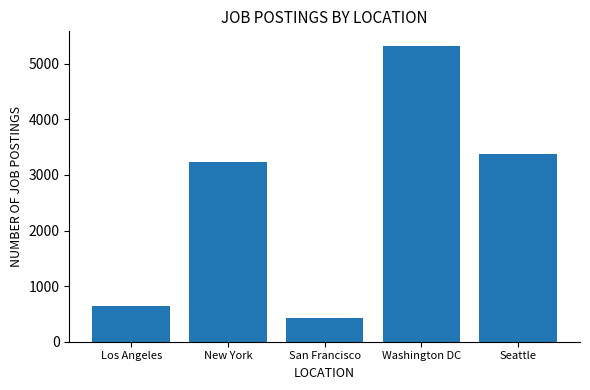

What position from the left is New York?

2